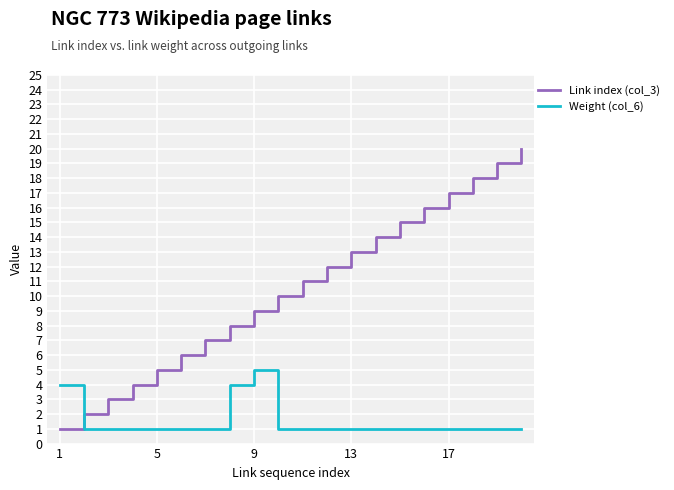

How many lines are shown in the chart?

2